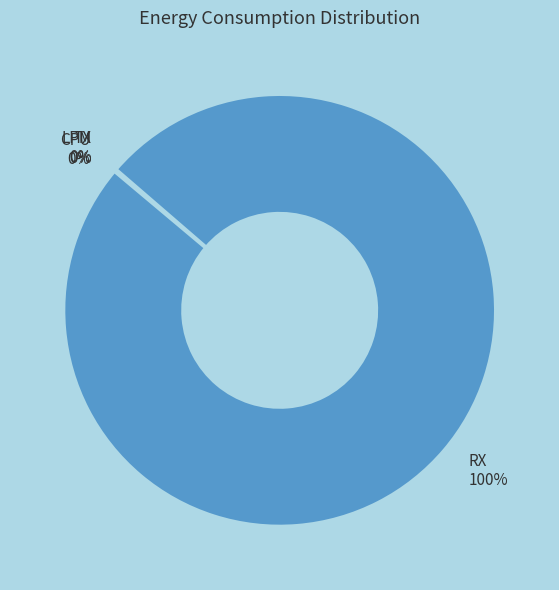

To the nearest percent, what is the average slice percentage?

25%